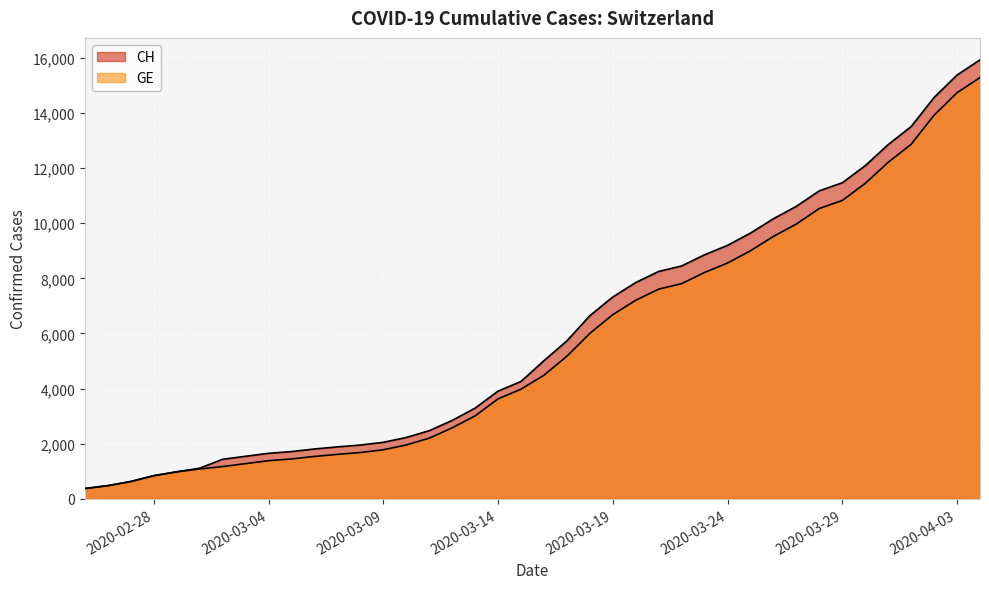

What is the sum of all CH values?

242133